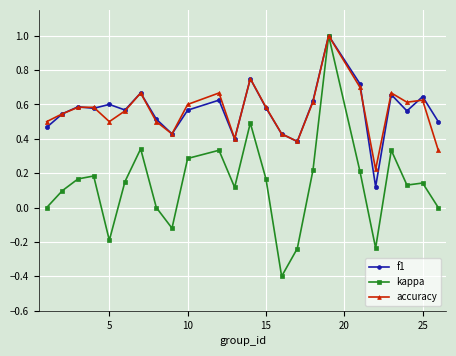

What is the minimum value shown in the chart?

-0.4